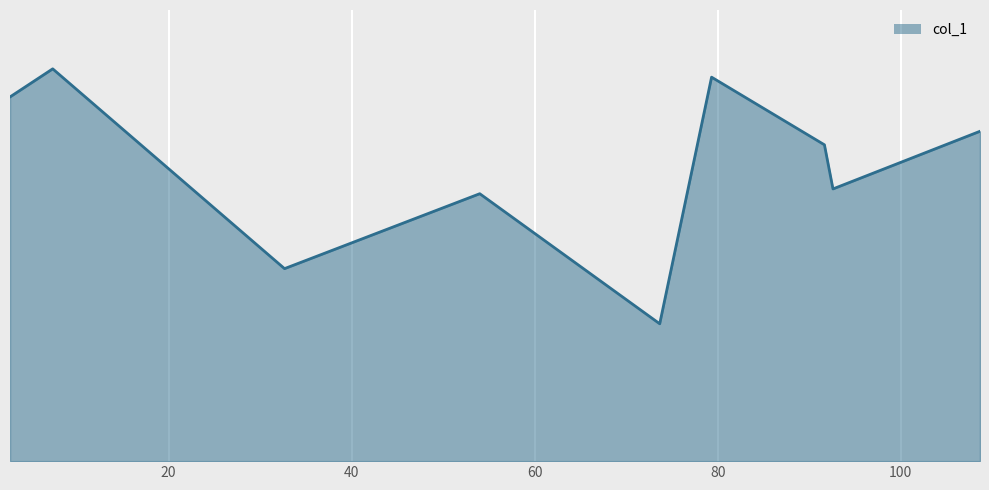

Does the chart have visible grid lines?

Yes